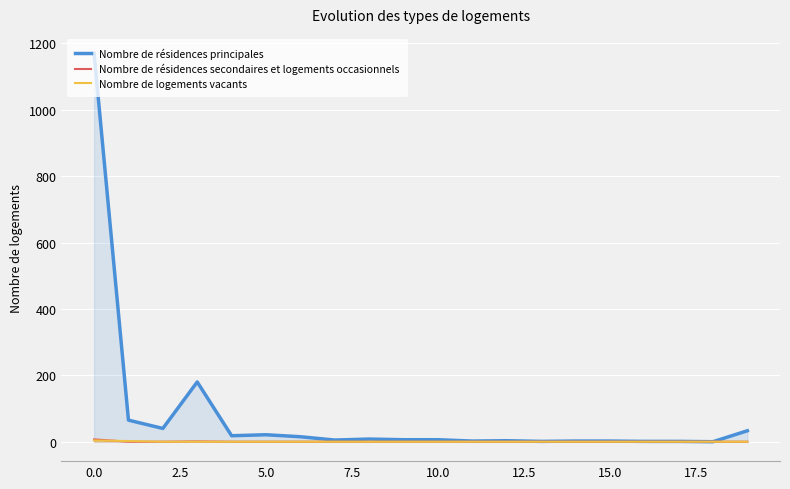

Which series has the largest range (max minus min)?

Nombre de résidences principales